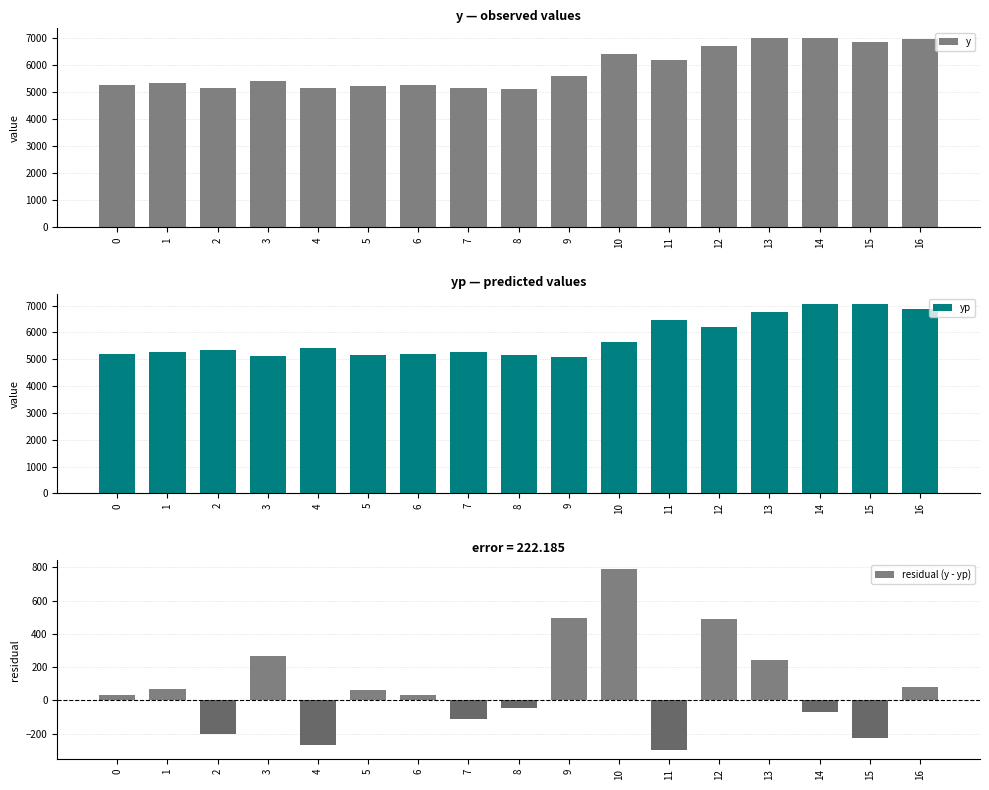

At which label is yp closest to 6082?

12